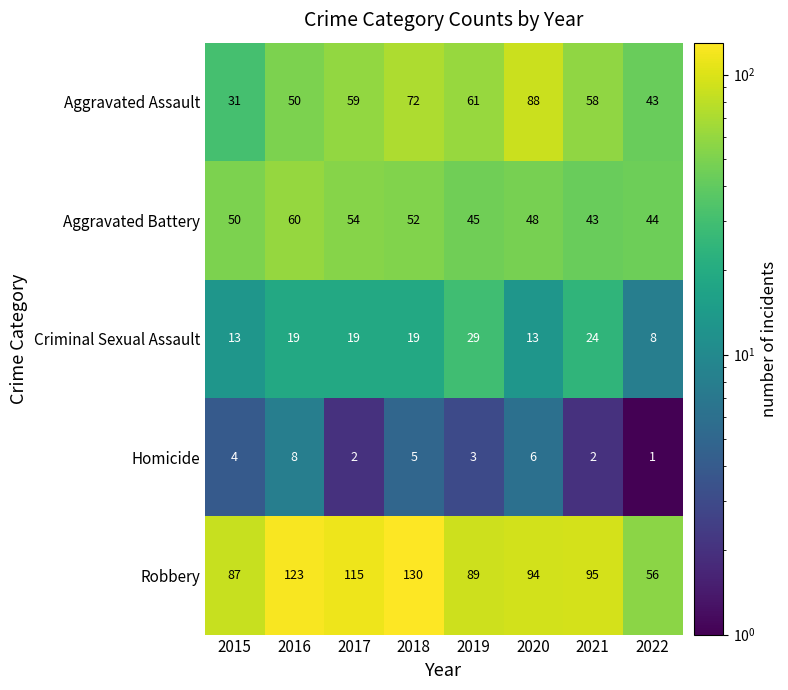

Where does the Robbery series first go above 95?

2016